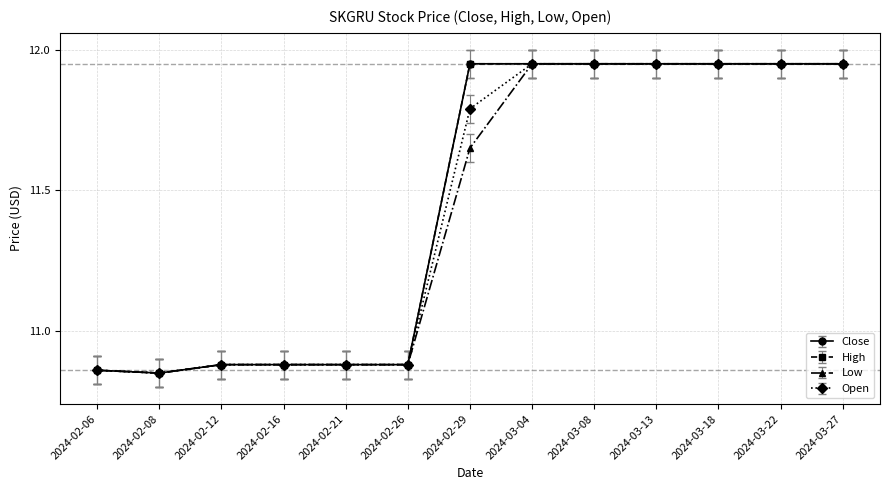

Is this an area chart (filled region under the line)?

No